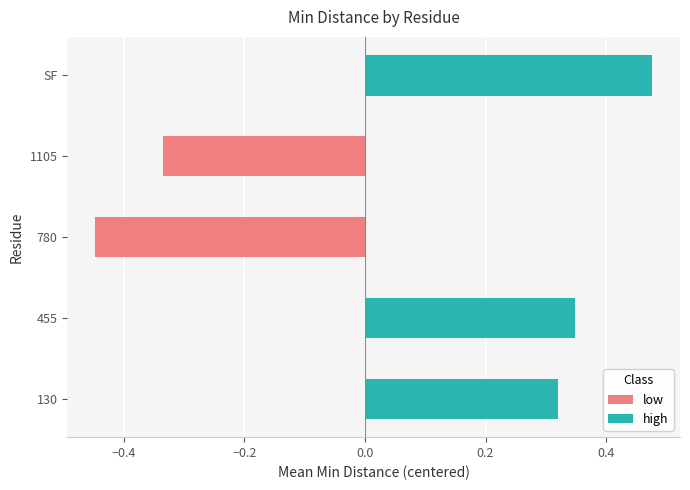

What is the change in value from 130 to 780?

-0.8